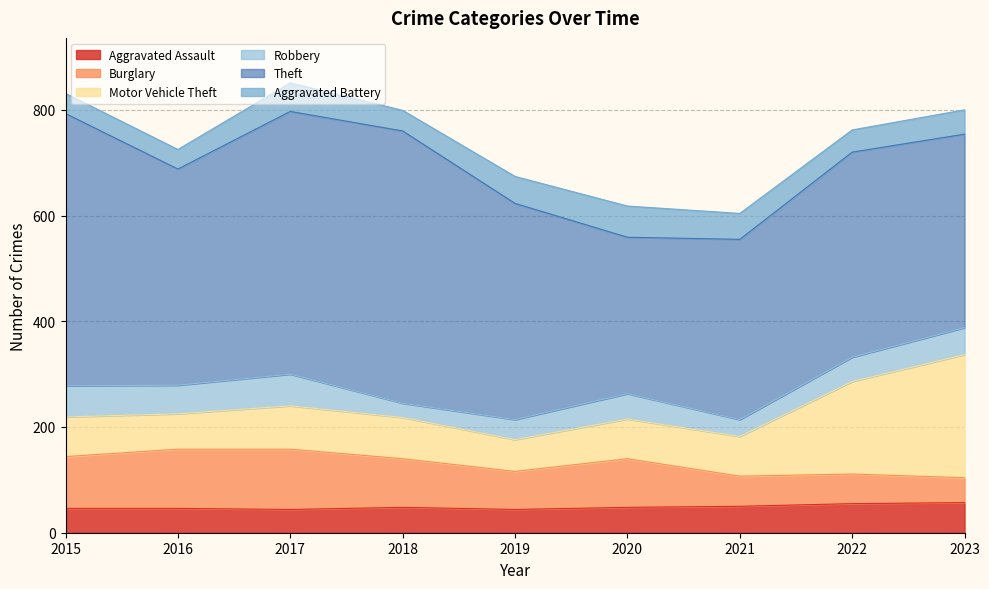

What is the sum of all Burglary values?

740